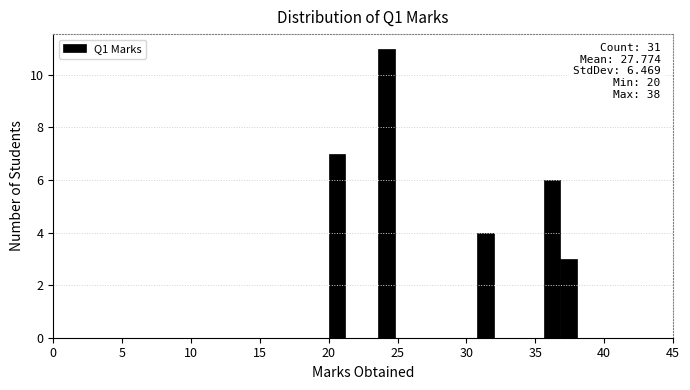

Read against the x-axis, roughly where is the centre of the tallest bar?

24.0